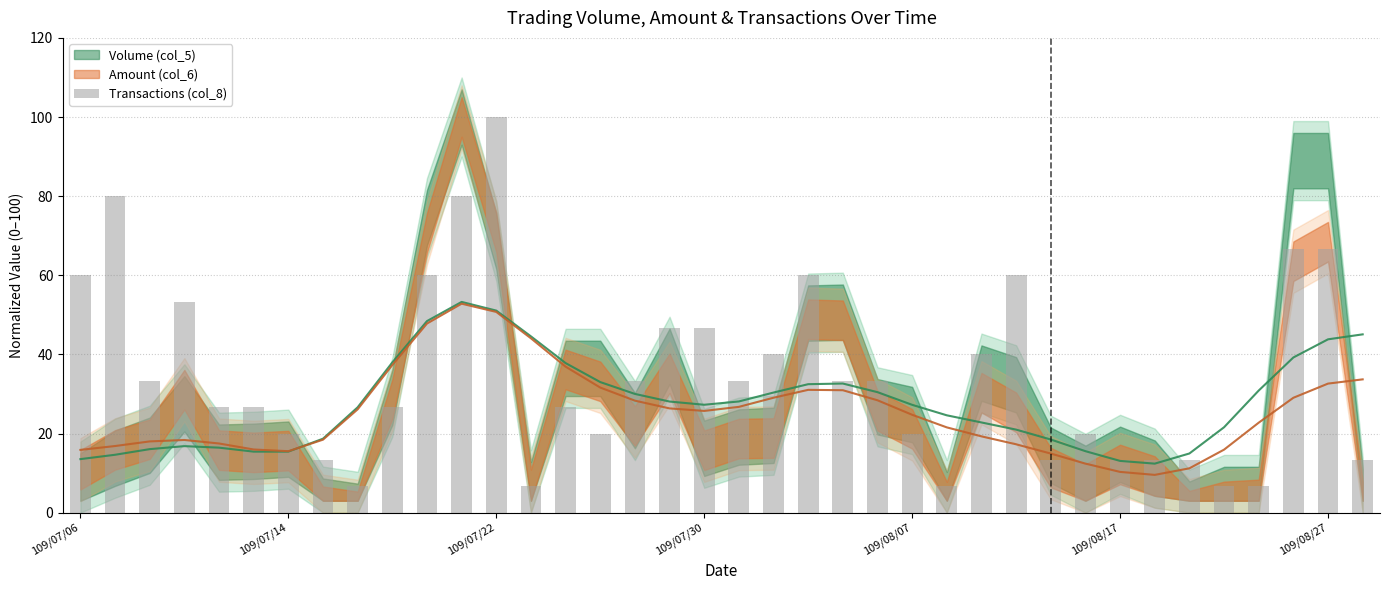

What is the value of the 19th bar from the left?

46.7